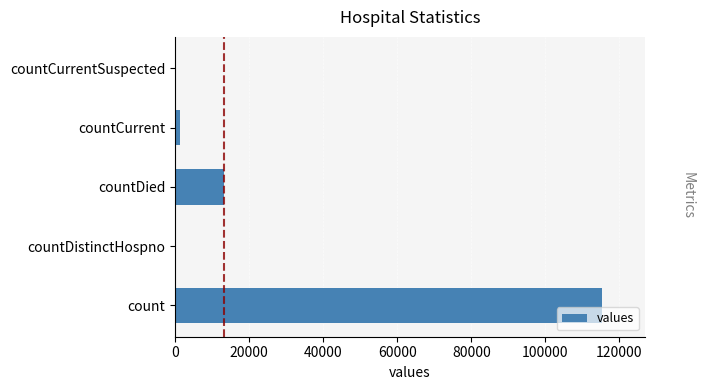

True or false: the data shows 0 at countDistinctHospno.

True